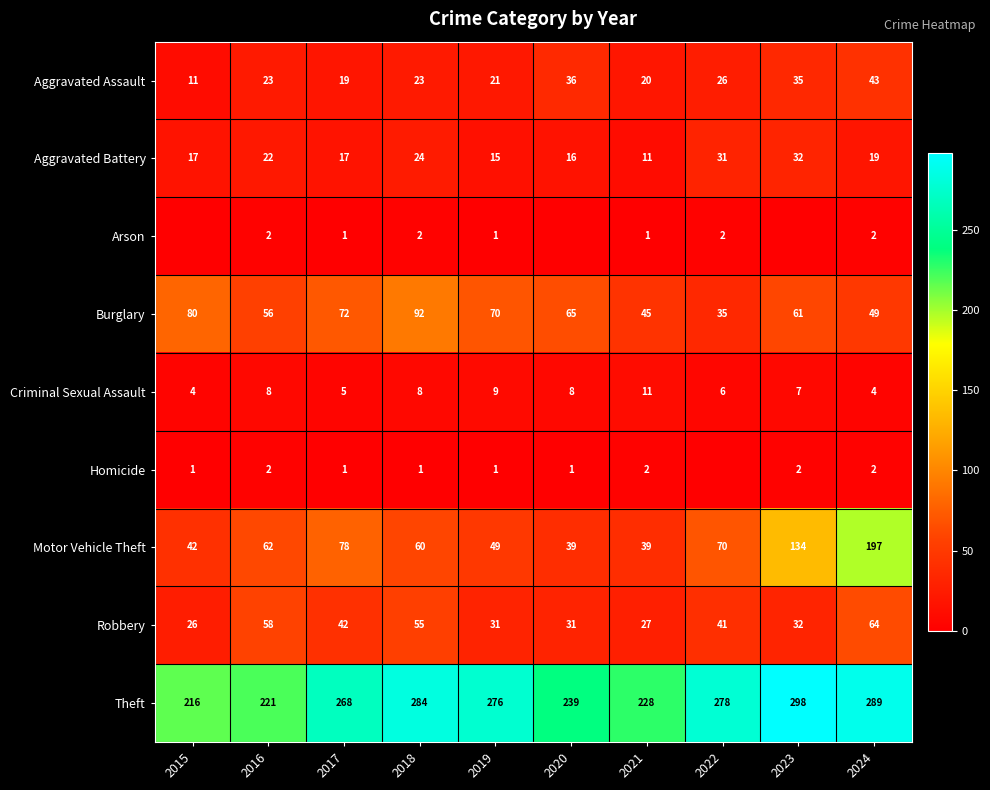

True or false: Robbery has a value of 55 at 2023.

False